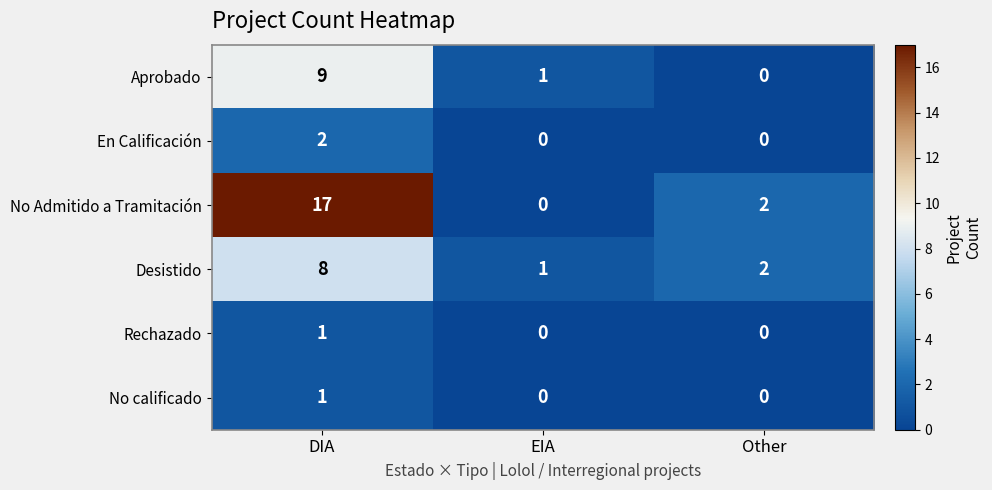

Is the value of Rechazado at DIA greater than the value of En Calificación at EIA?

Yes